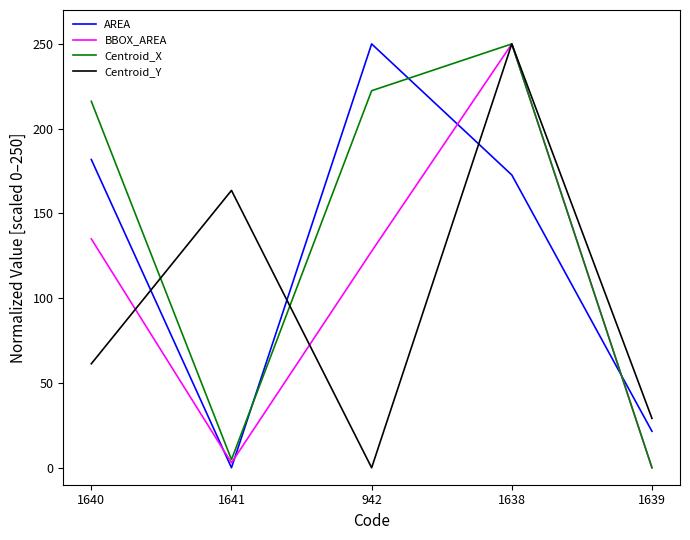

How many values in Centroid_Y are above zero?

4